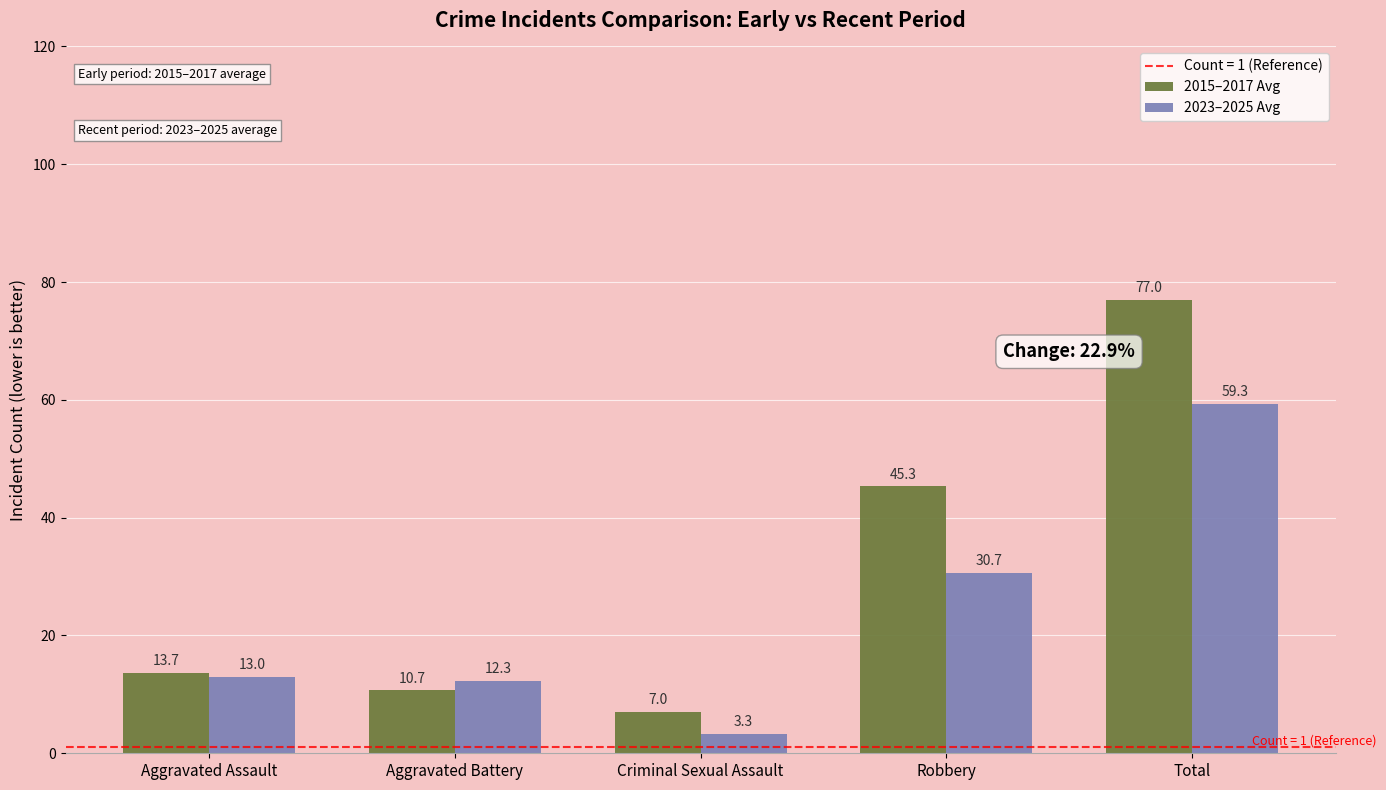

Where is 2023–2025 Avg nearest to the value 31?

Robbery